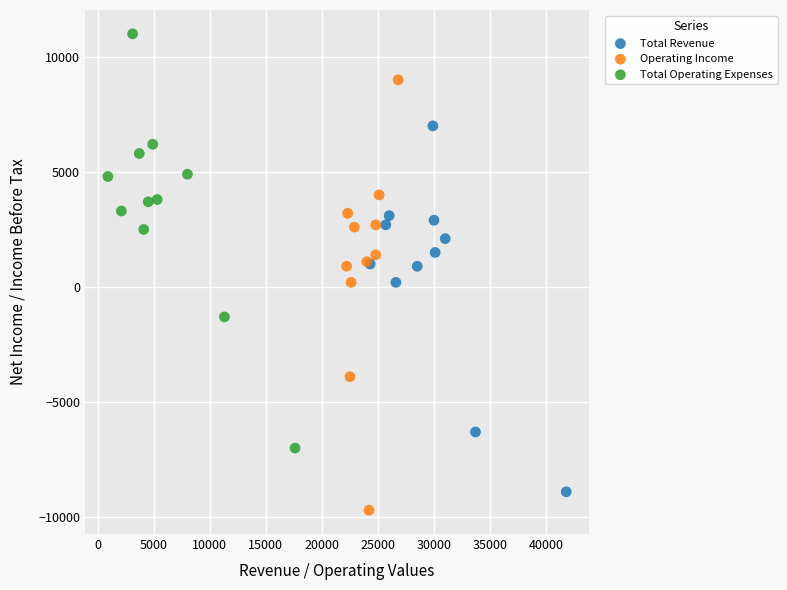

Which series reaches the maximum Y coordinate?

Total Operating Expenses